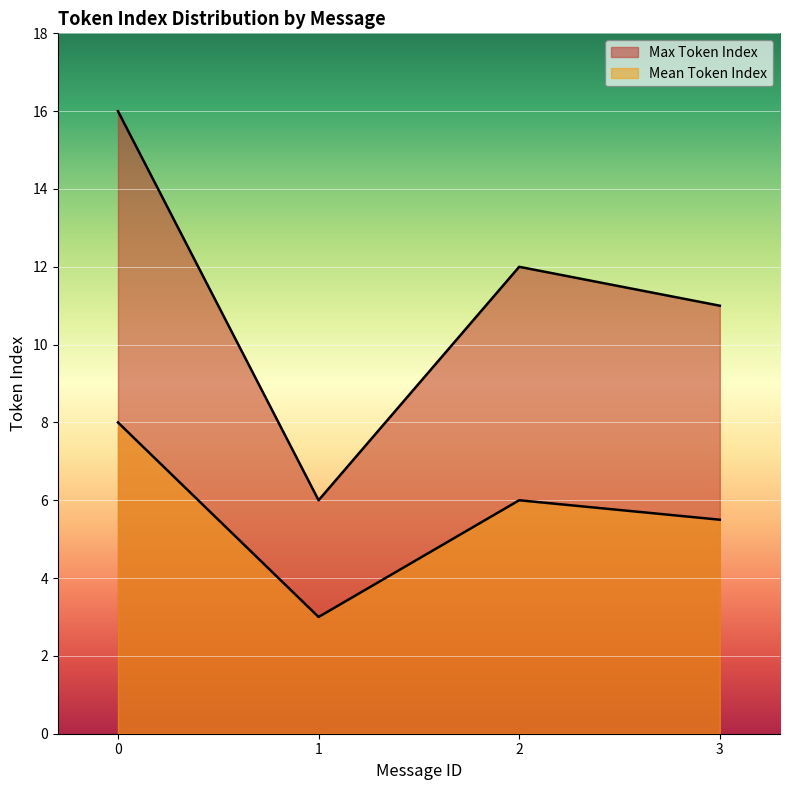

What is the difference between the maximum and minimum values in the Mean Token Index series?

5.0